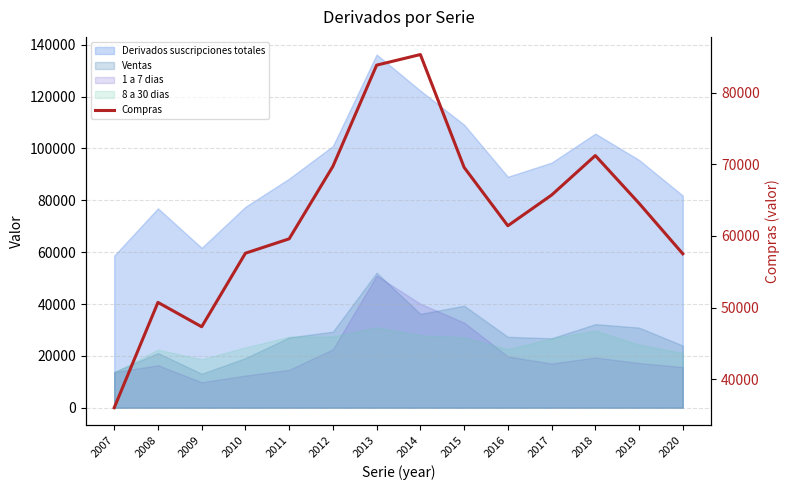

What is the value of the 8th point from the left?

85312